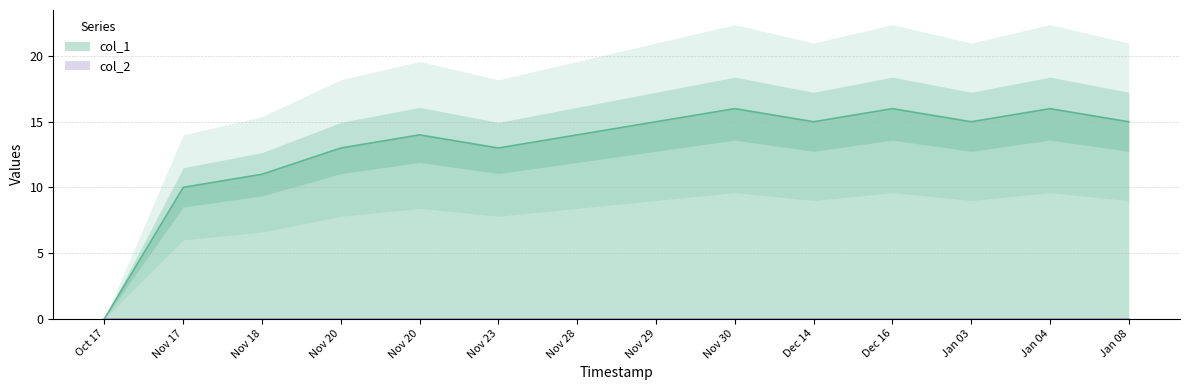

How many lines are shown in the chart?

1